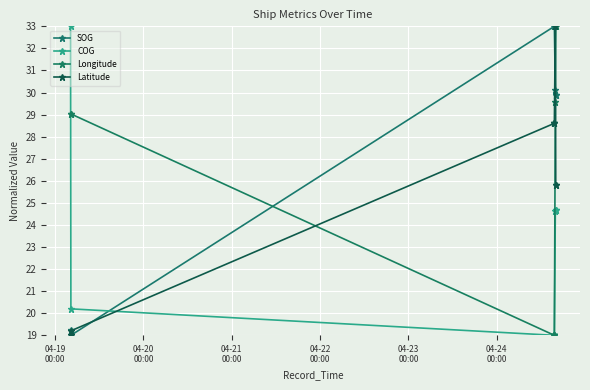

What is the average value of the COG series?

23.0